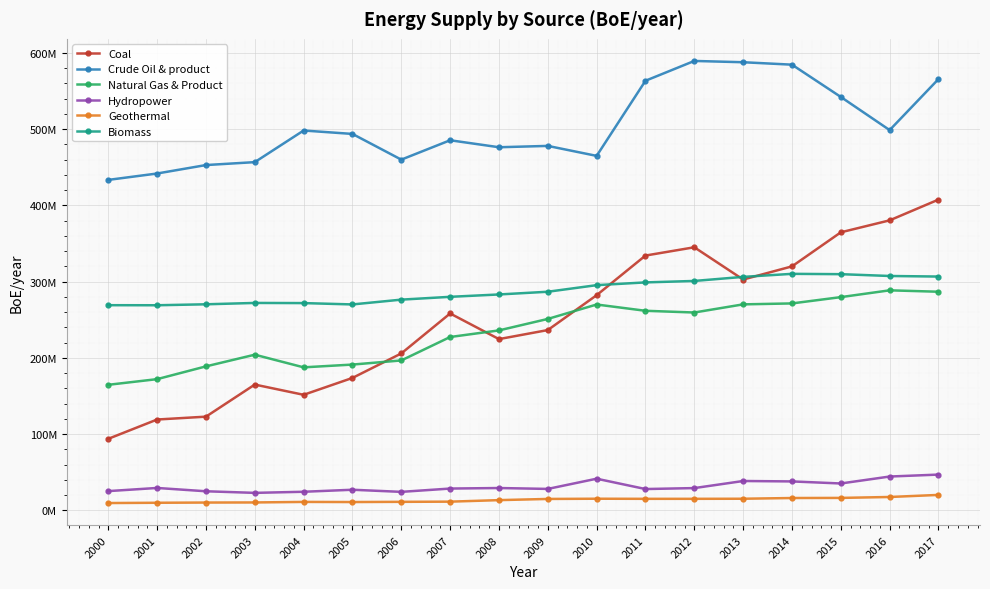

What is the value of the Biomass point at the 5th from the left?

271806233